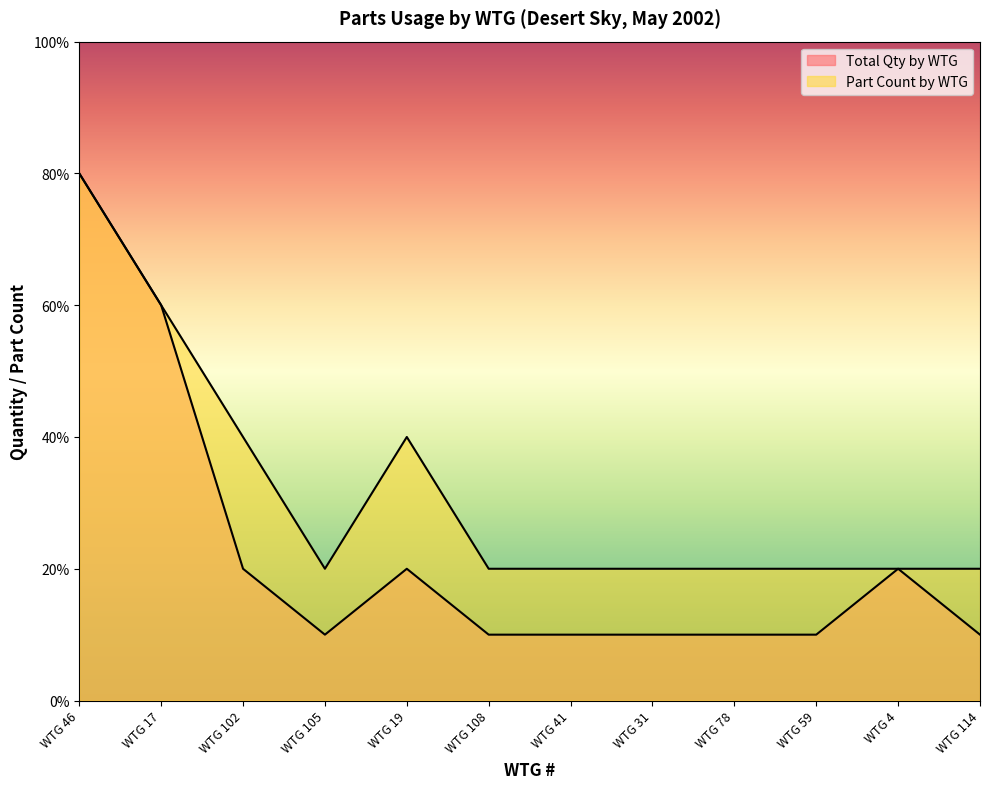

Which has a higher value, WTG 31 or WTG 19?

WTG 19